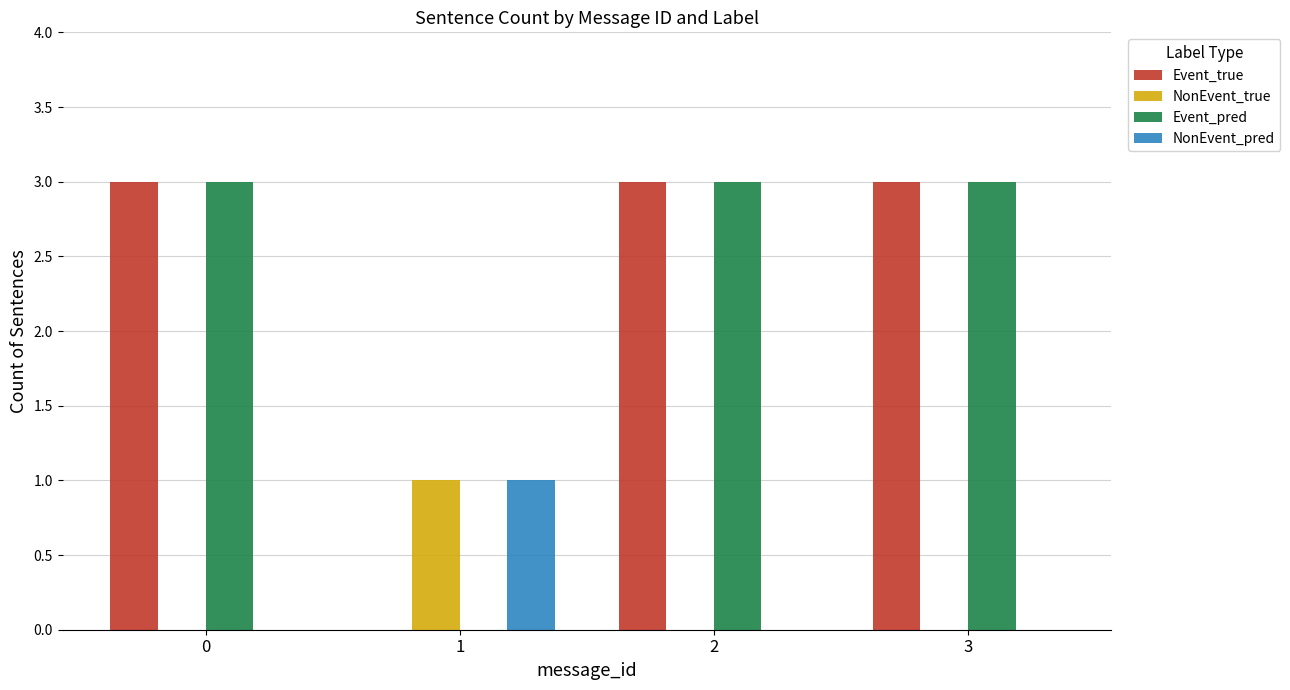

What is the total value across all series at 2?

6